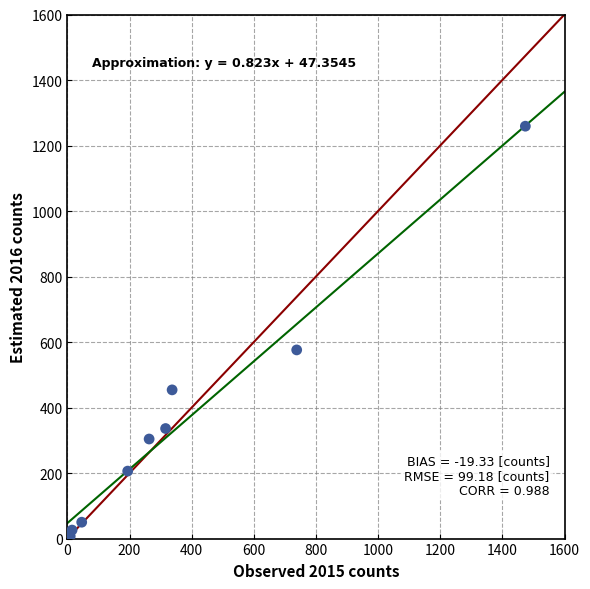

What Y value in the scatter plot is closest to 633?

576